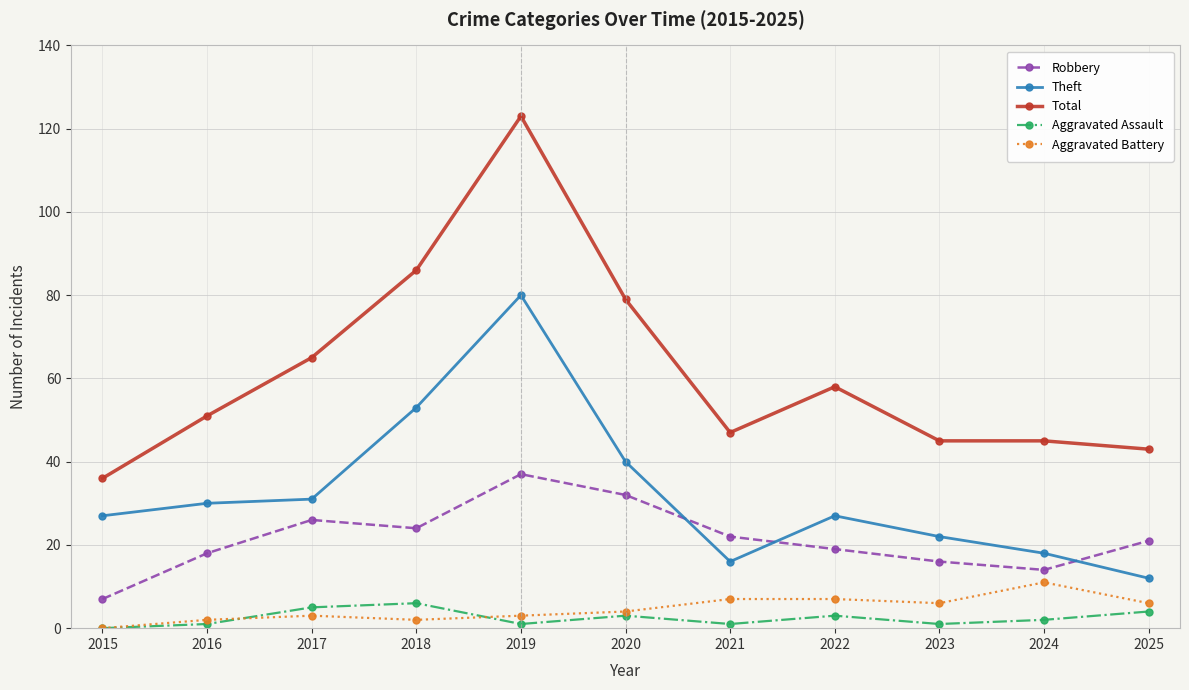

Which category has the highest value across all series?

2019